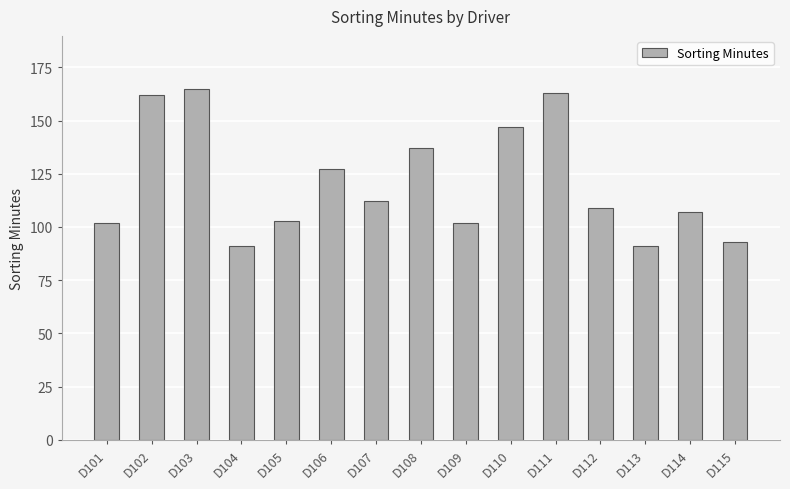

At which label does the data first exceed 109?

D102